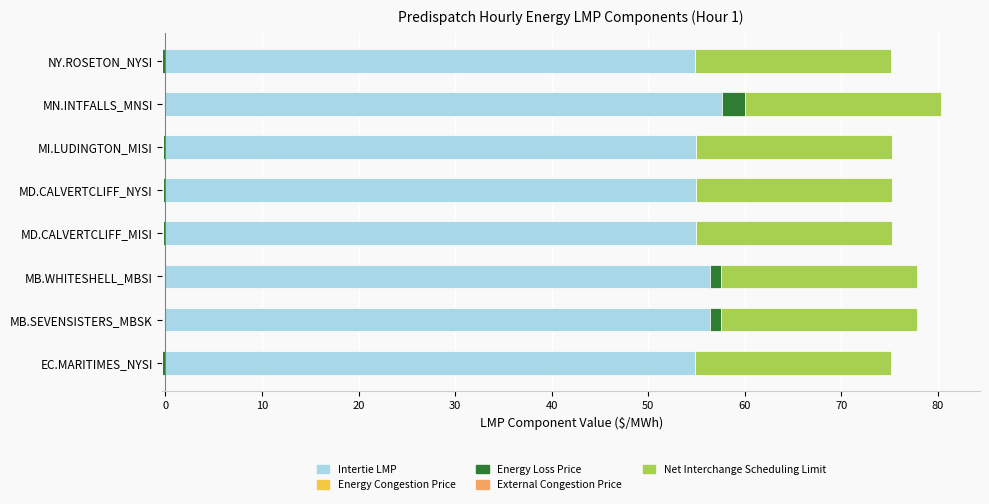

Which has a higher value, EC.MARITIMES_NYSI or MD.CALVERTCLIFF_NYSI?

MD.CALVERTCLIFF_NYSI